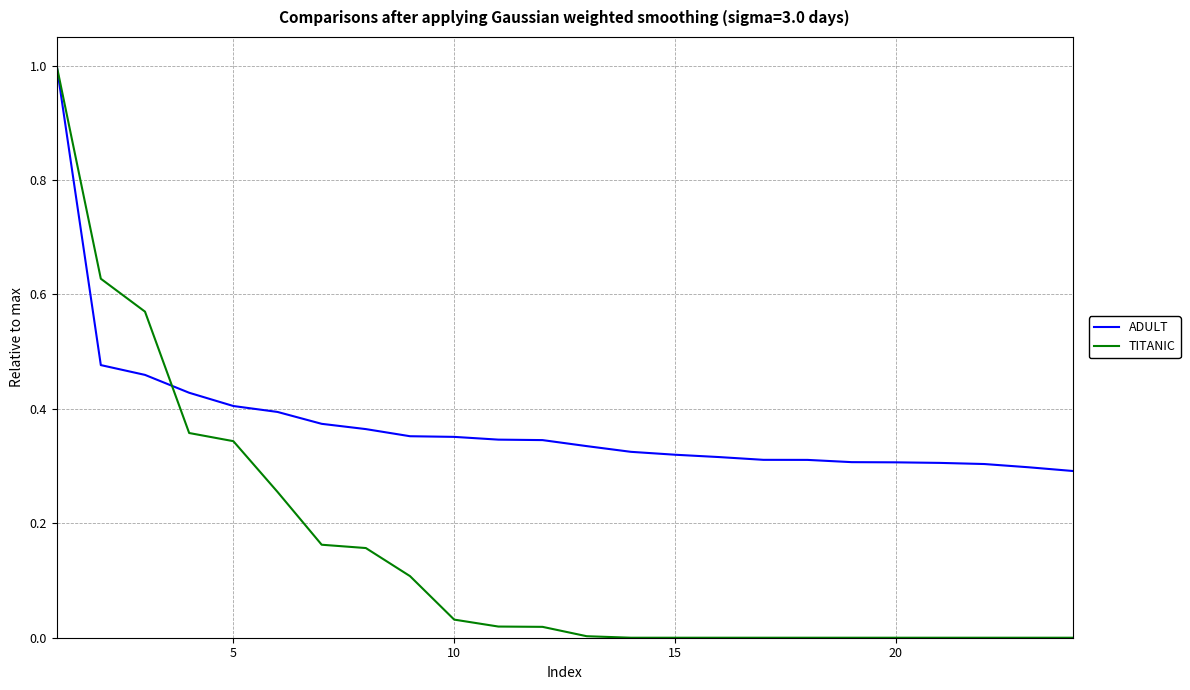

What is the maximum value for ADULT?

1.0